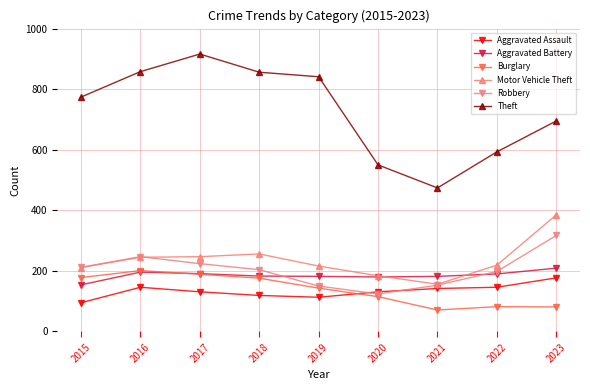

Is it true that Motor Vehicle Theft equals 256 at 2018?

True